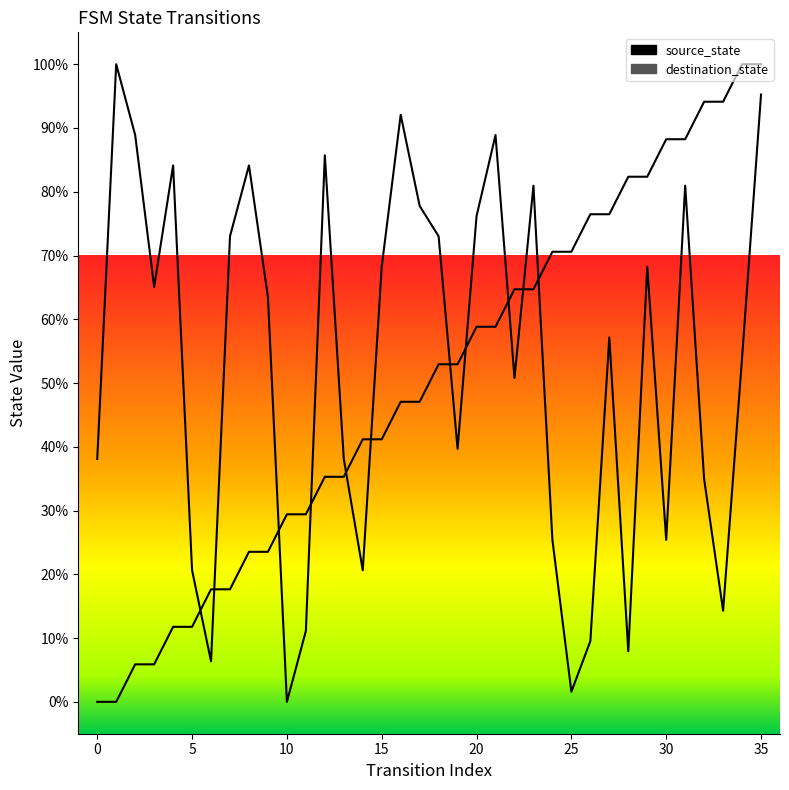

Which series reaches the minimum Y coordinate?

source_state